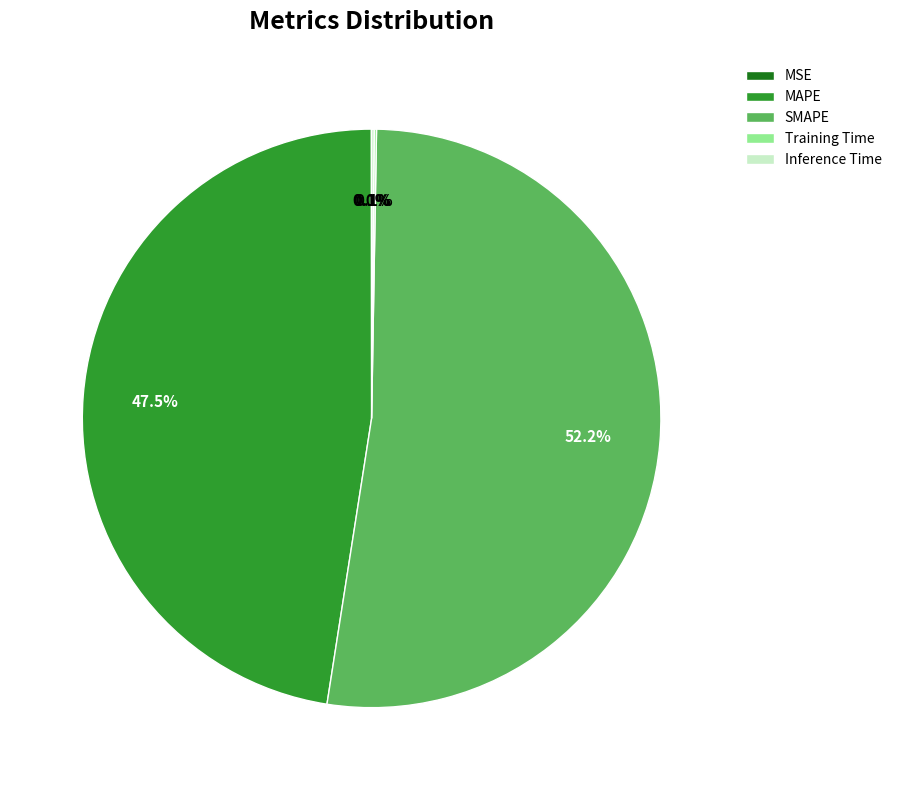

Does SMAPE account for over 50% of the chart?

Yes